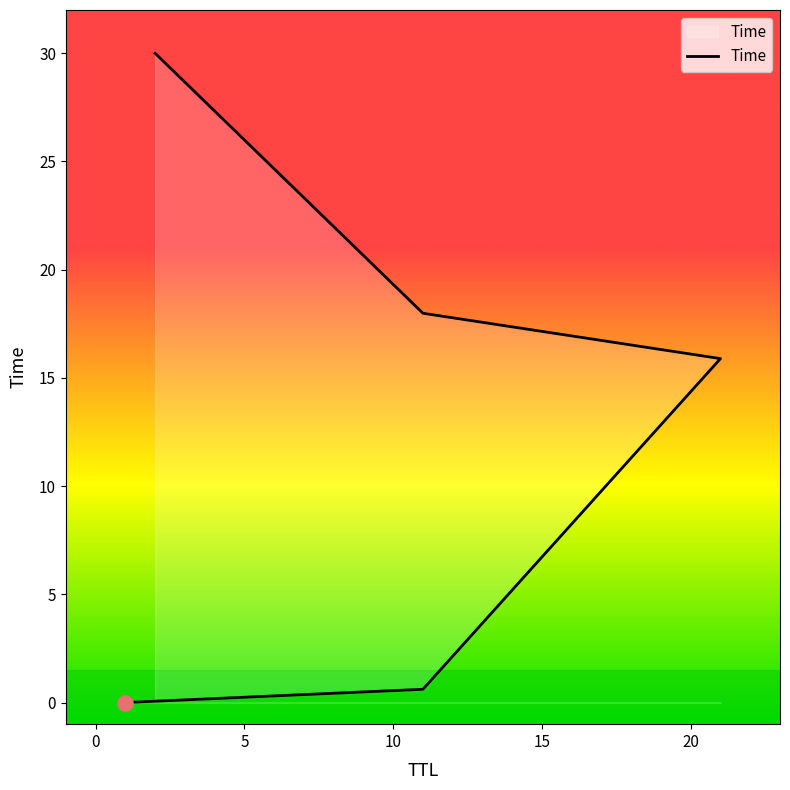

Approximately how many times larger is the value at 21 compared to 2?

0.5